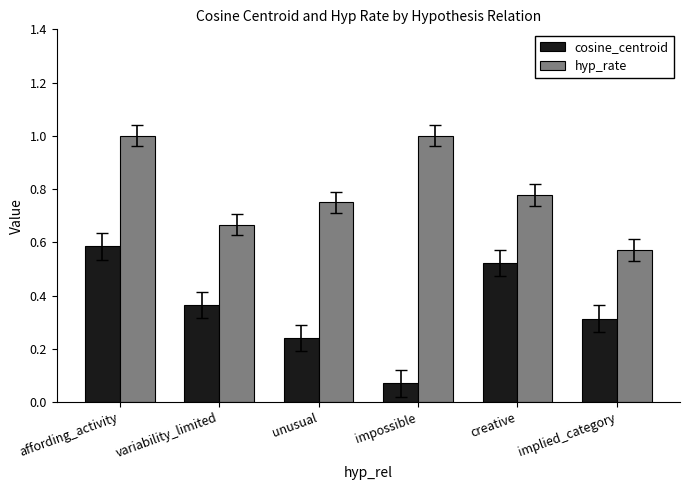

At which label does cosine_centroid reach its minimum?

impossible